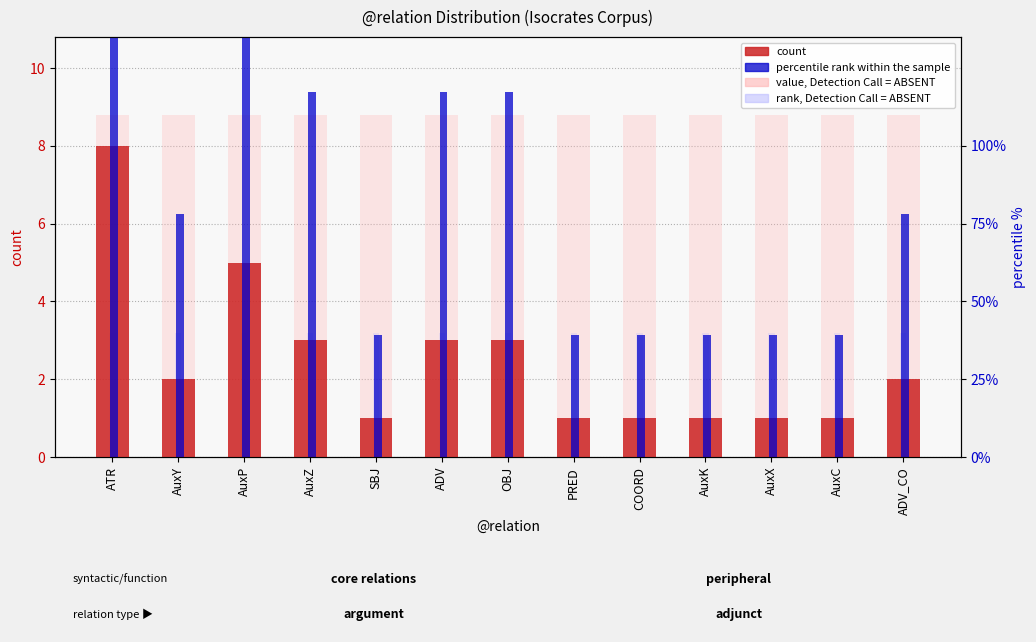

What is the difference between the maximum and minimum values in the count series?

7.0